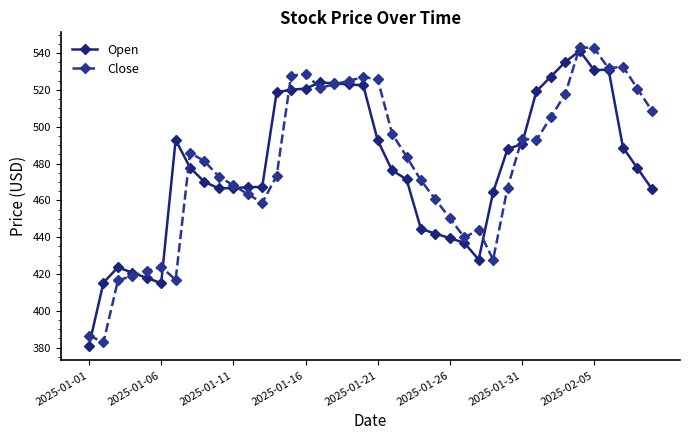

What is the difference between the maximum and minimum values in the Open series?

160.1